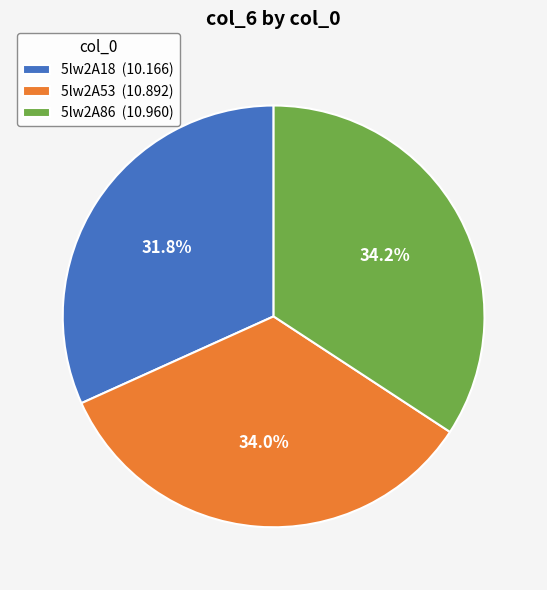

True or false: 5lw2A86 accounts for 28% of the total.

False